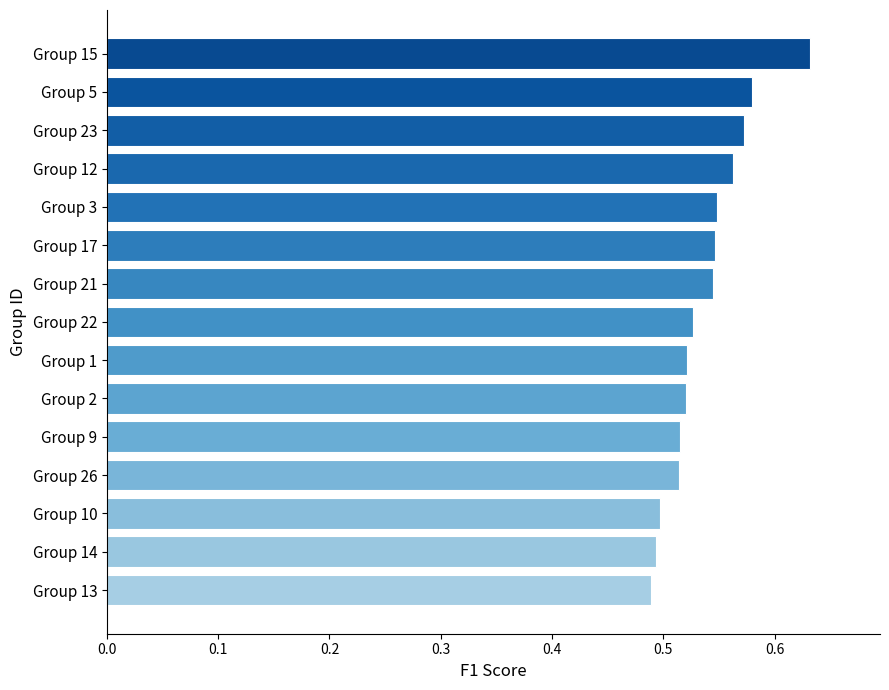

Are the bars horizontal?

Yes